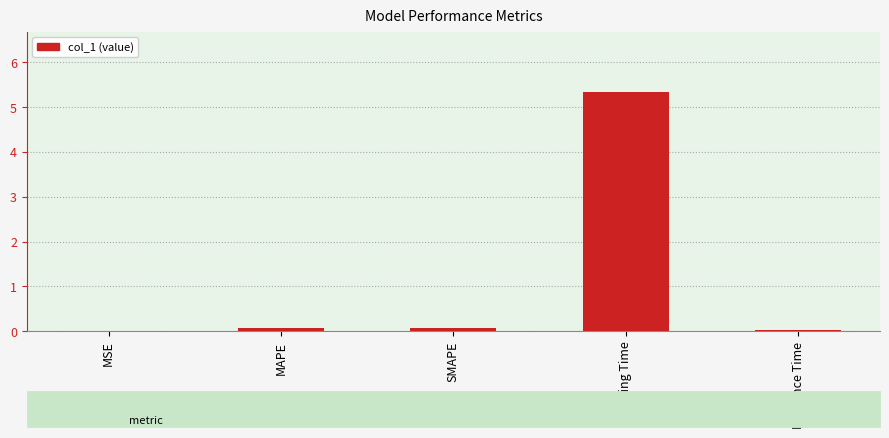

True or false: the data shows 5.3 at Training Time.

True